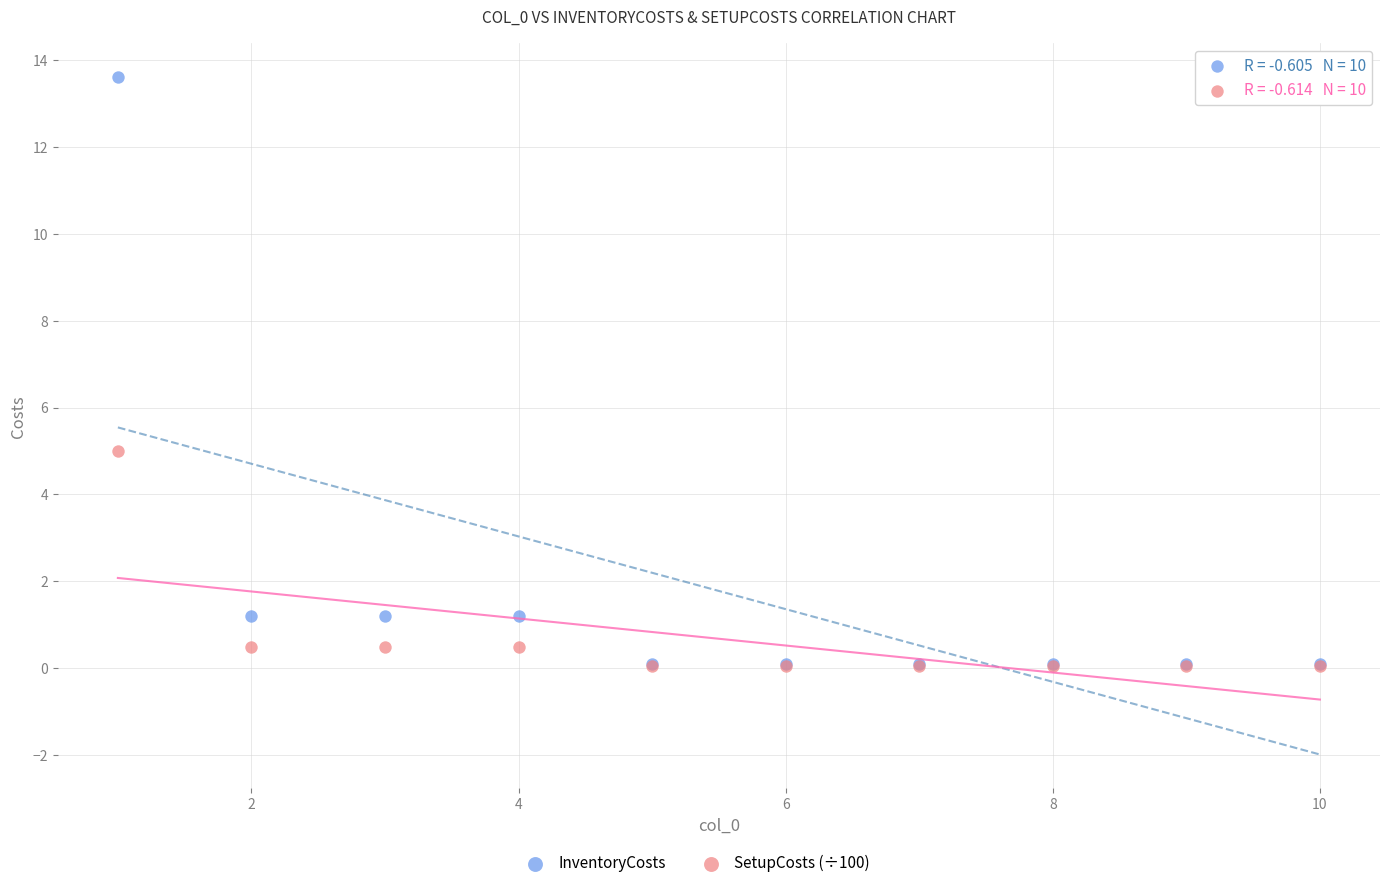

In the InventoryCosts series, what Y value is closest to 6?

1.2